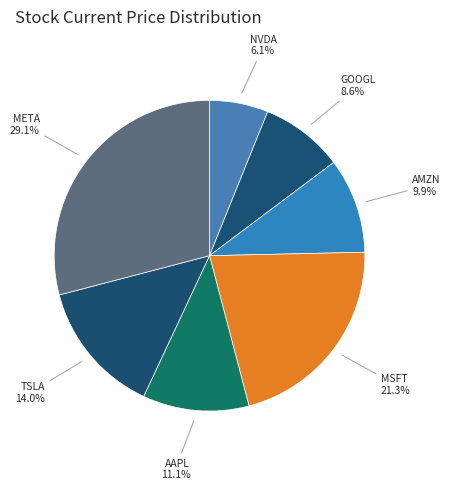

Is there a majority slice in this chart?

No